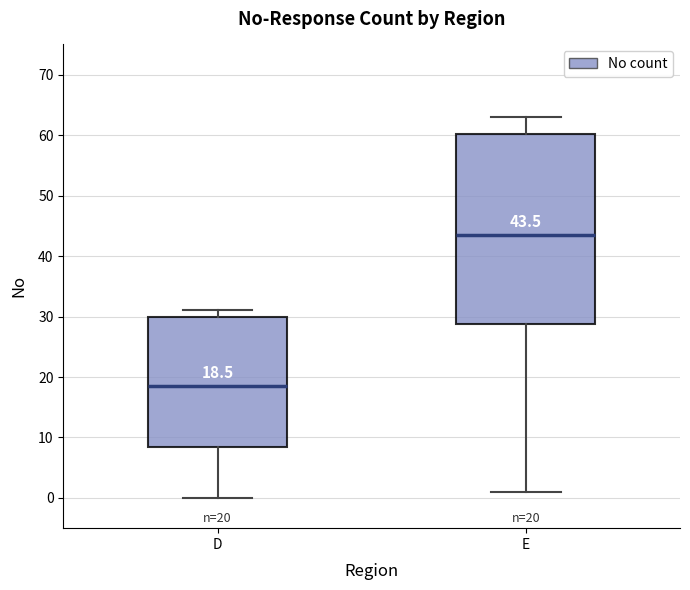

Comparing the boxes themselves (not the whiskers), which one is the tallest?

E